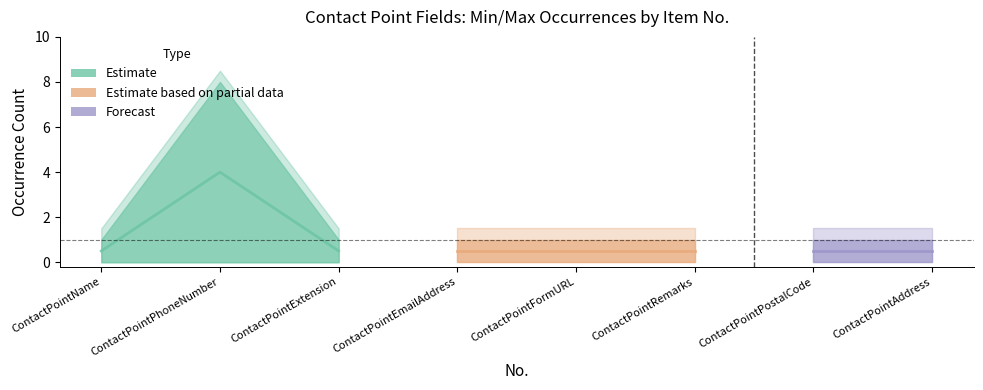

The 最大数_numeric series shows 0 at 5. True or false?

False